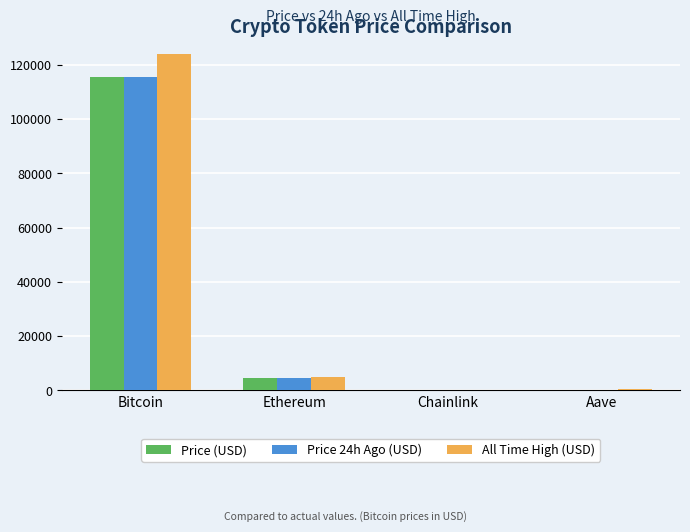

What is the highest value of the All Time High (USD) series?

124128.0